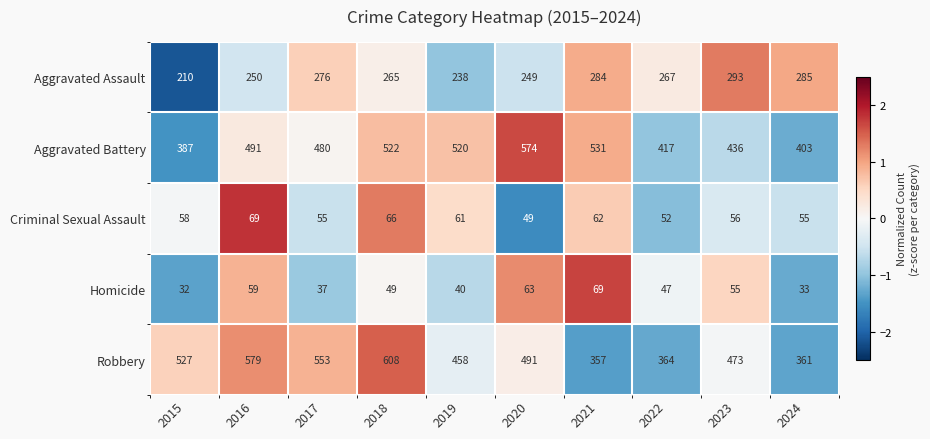

What is the total value across all series at 2021?

1303